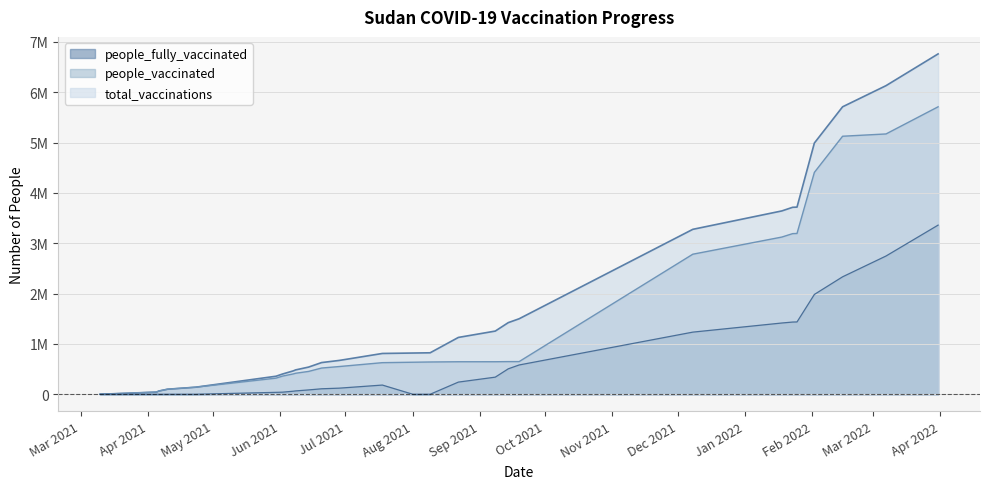

Which series has the widest spread of values?

total_vaccinations